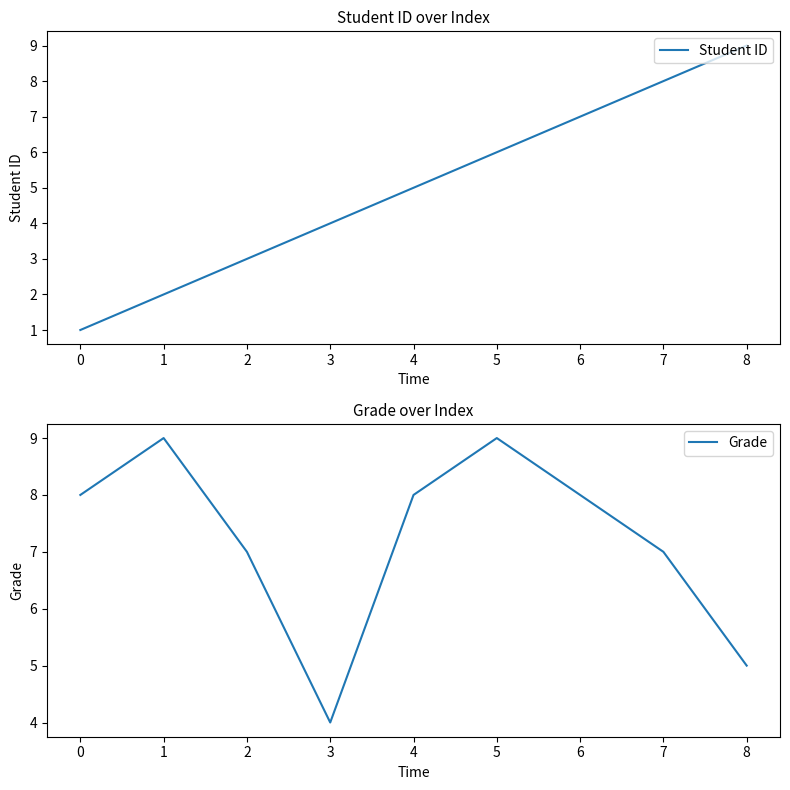

Reading right to left, extract all data points from this chart.

Student ID: 8=9	7=8	6=7	5=6	4=5	3=4	2=3	1=2	0=1
Grade: 8=5	7=7	6=8	5=9	4=8	3=4	2=7	1=9	0=8